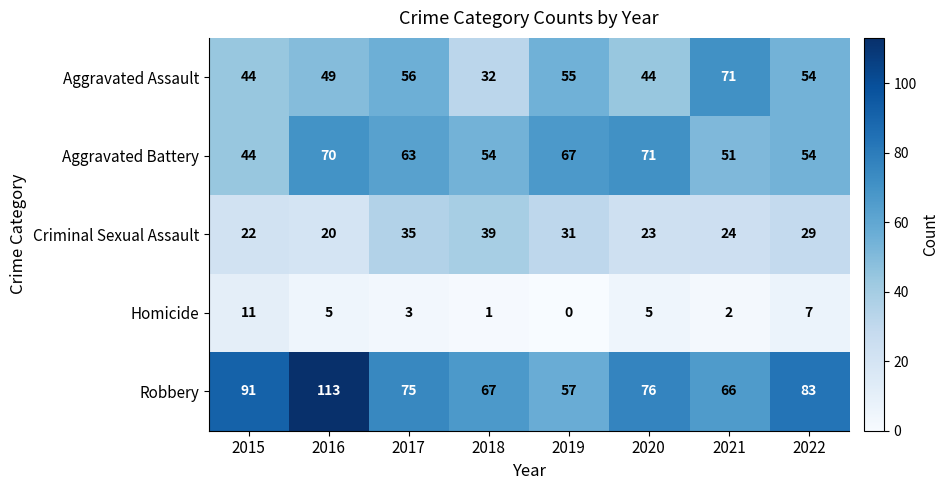

True or false: Aggravated Battery has a value of 51 at 2021.

True